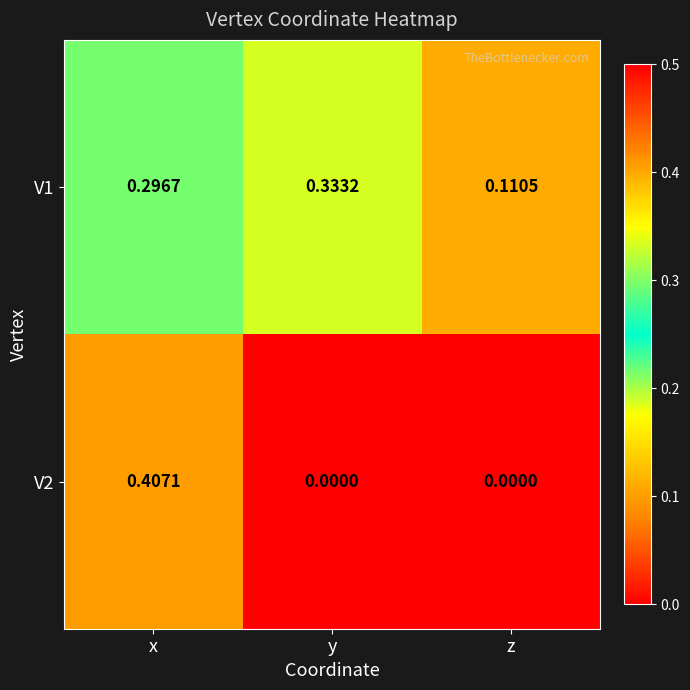

Which series has the largest range (max minus min)?

V2